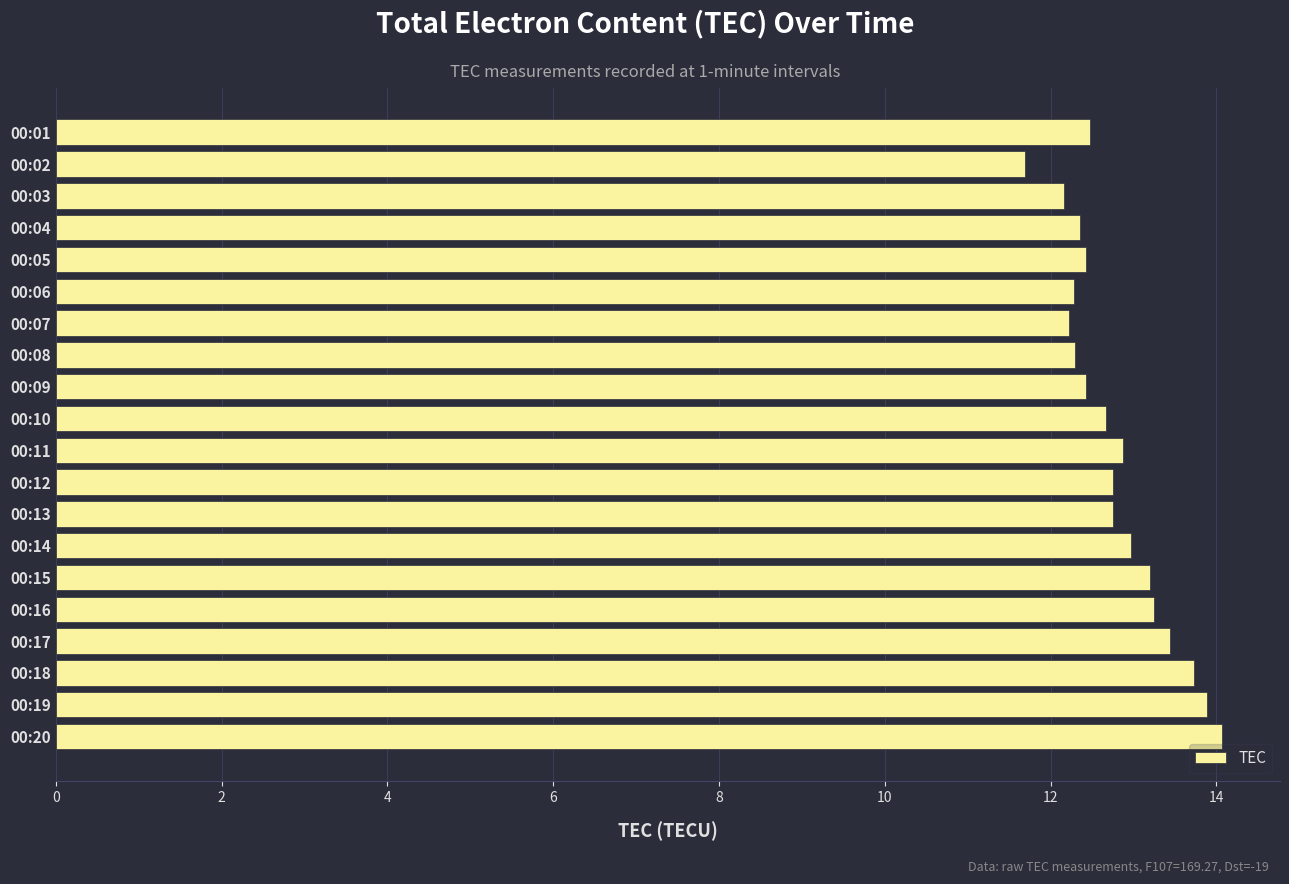

The value at 00:11 is 3.6. True or false?

False